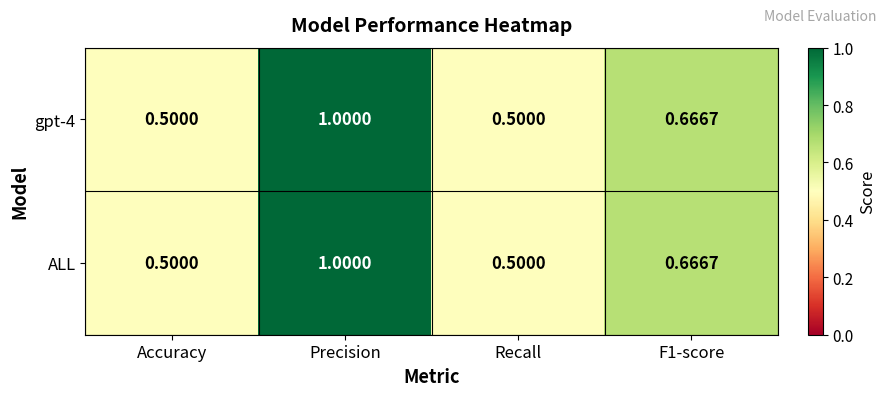

At which label does ALL reach its peak?

Precision